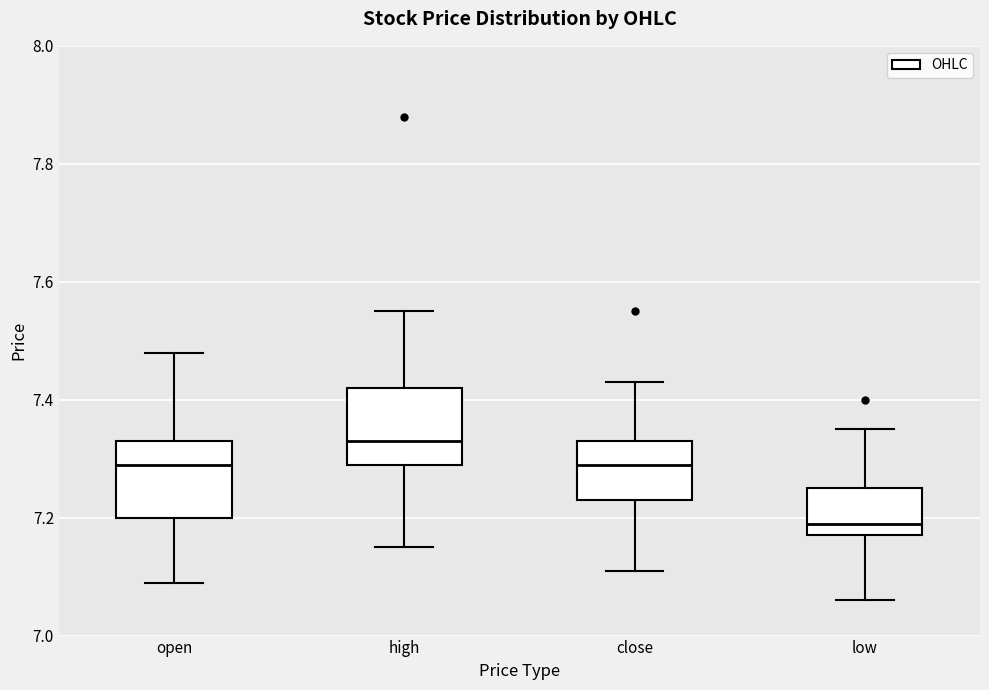

Reading left to right, transcribe this box plot: for each box, give where its median line is, the range the box spans, and where its two whiskers end, as read against the y-axis. The values are not printed on the chart, so give them approximately, as read against the axis.

open: median 7.30, box 7.20 to 7.34, whiskers 7.10 to 7.48
high: median 7.34, box 7.30 to 7.42, whiskers 7.16 to 7.56
close: median 7.30, box 7.24 to 7.34, whiskers 7.12 to 7.44
low: median 7.20, box 7.18 to 7.26, whiskers 7.06 to 7.36